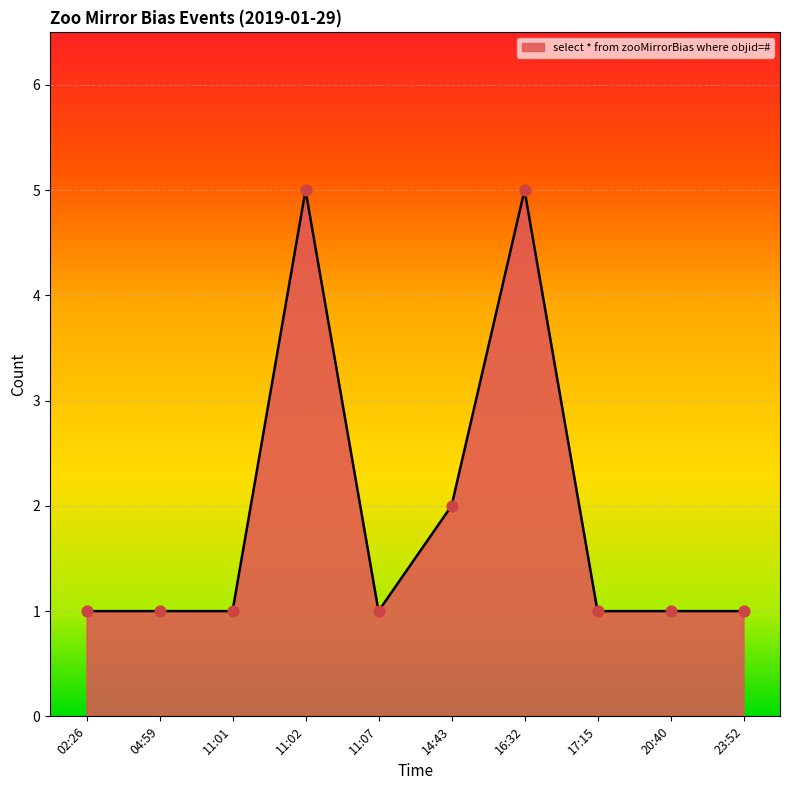

Between 04:59 and 14:43, which is larger?

14:43